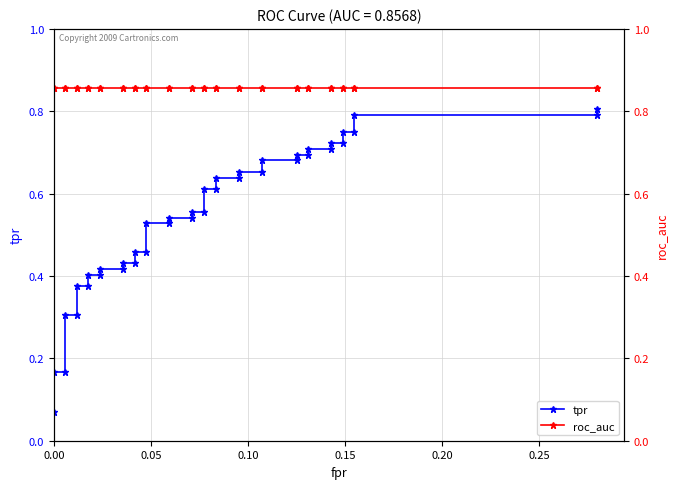

True or false: tpr has more than 2 interior local peaks.

False